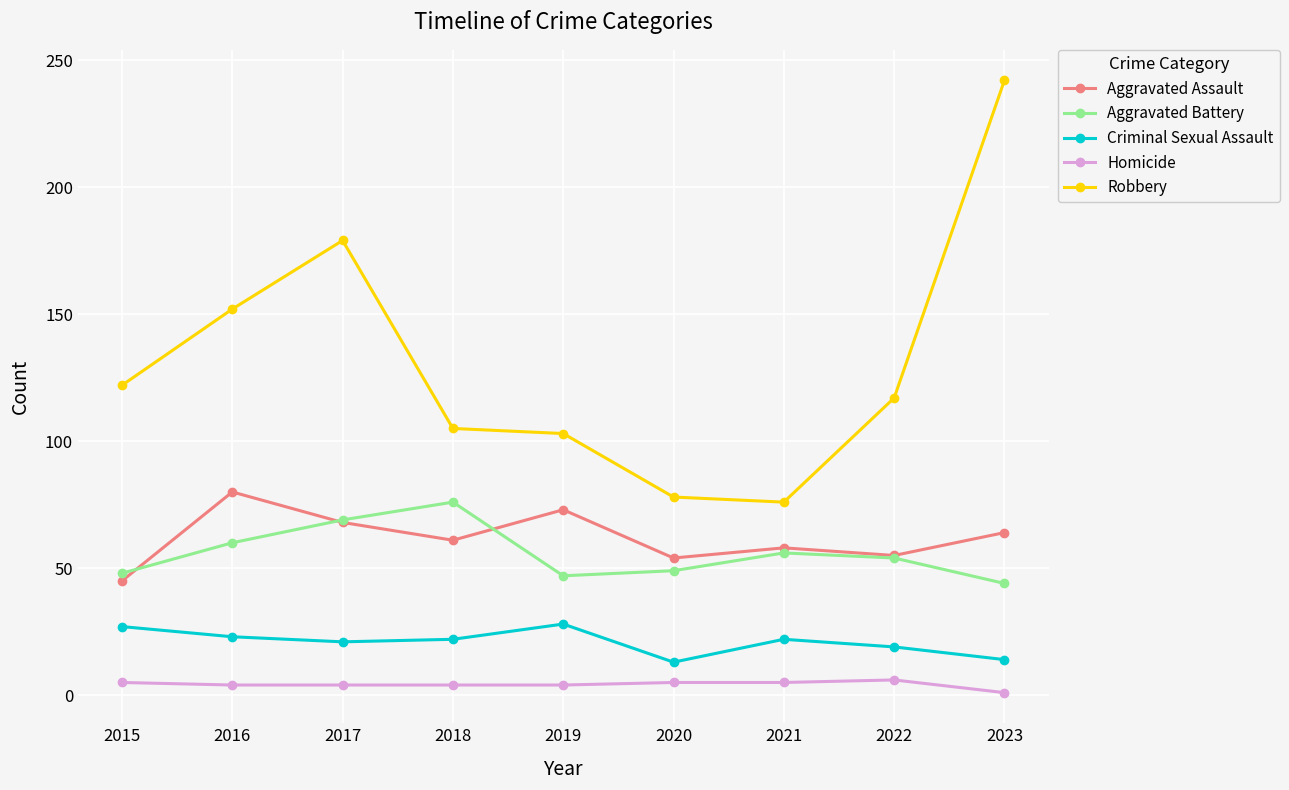

Does the chart display data point markers on the line(s)?

Yes